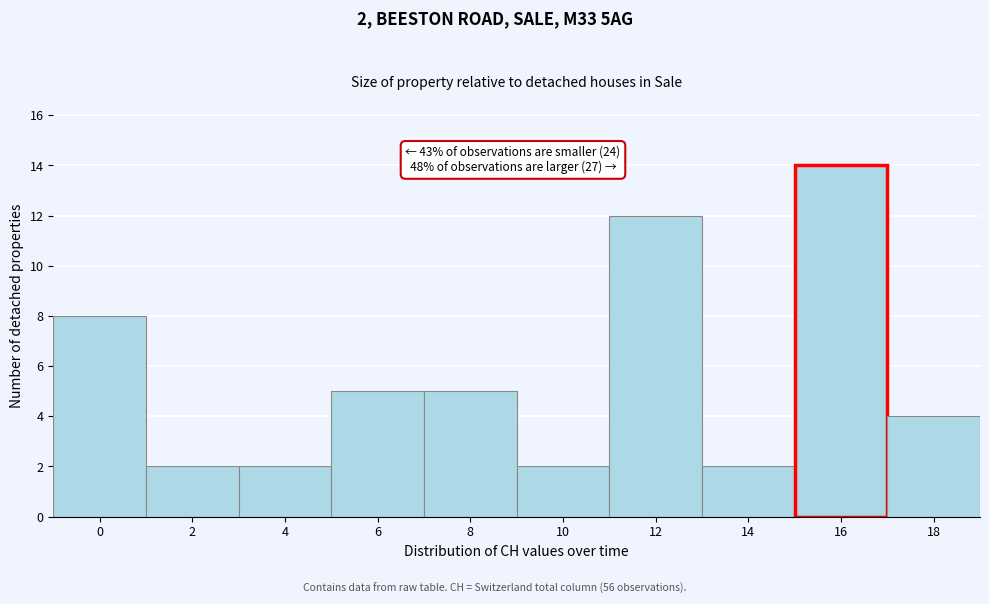

Reading left to right, extract all data points from this chart.

8	2	2	5	5	2	12	2	14	4